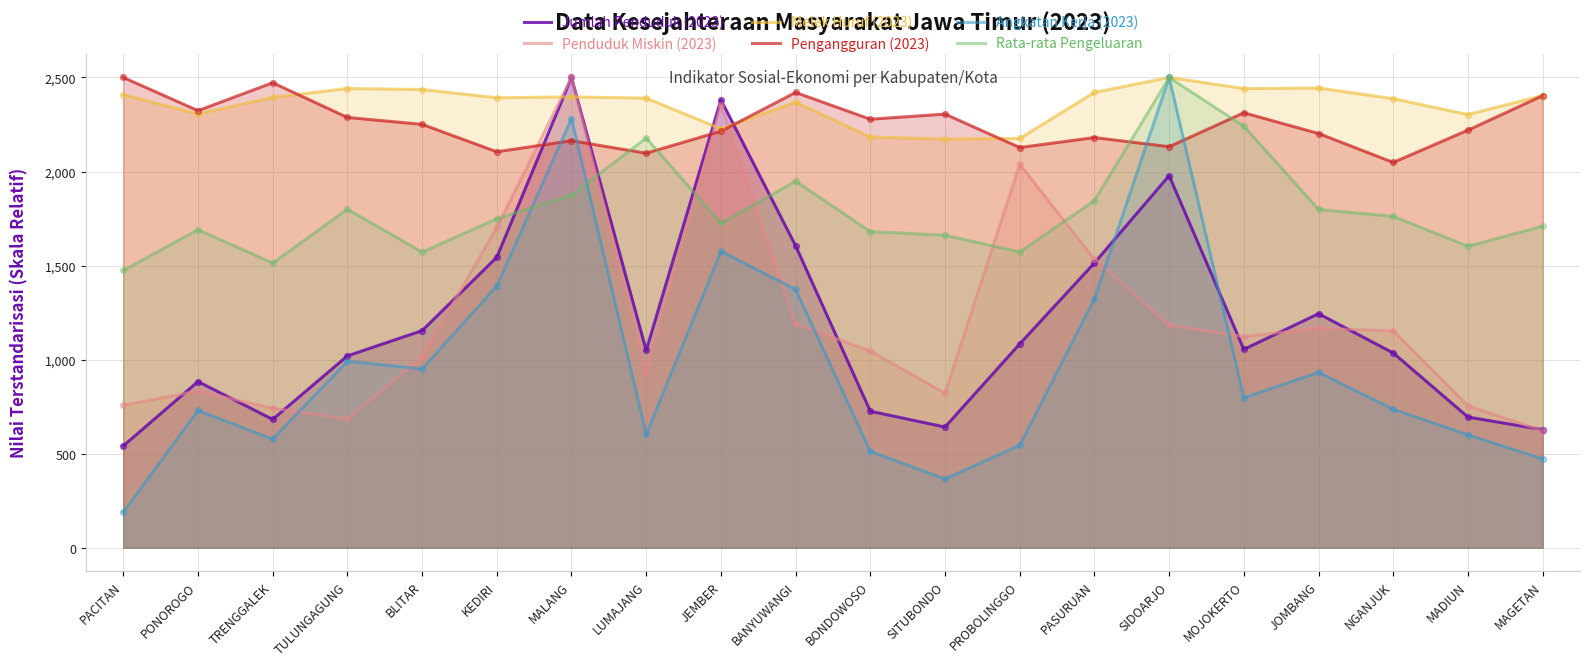

Which series has the largest Y range (max minus min)?

Angkatan Kerja (2023)